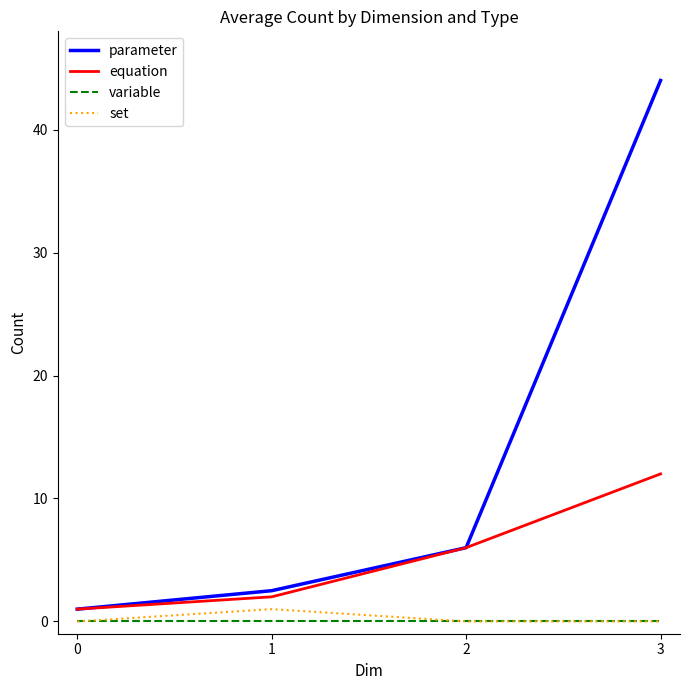

What is the spread (max minus min) of values at 1?

2.5